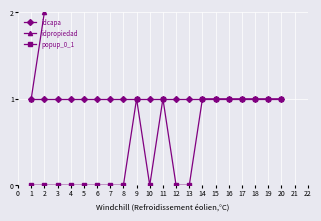

True or false: popup_0_1 has a value of 0 at 10.

True